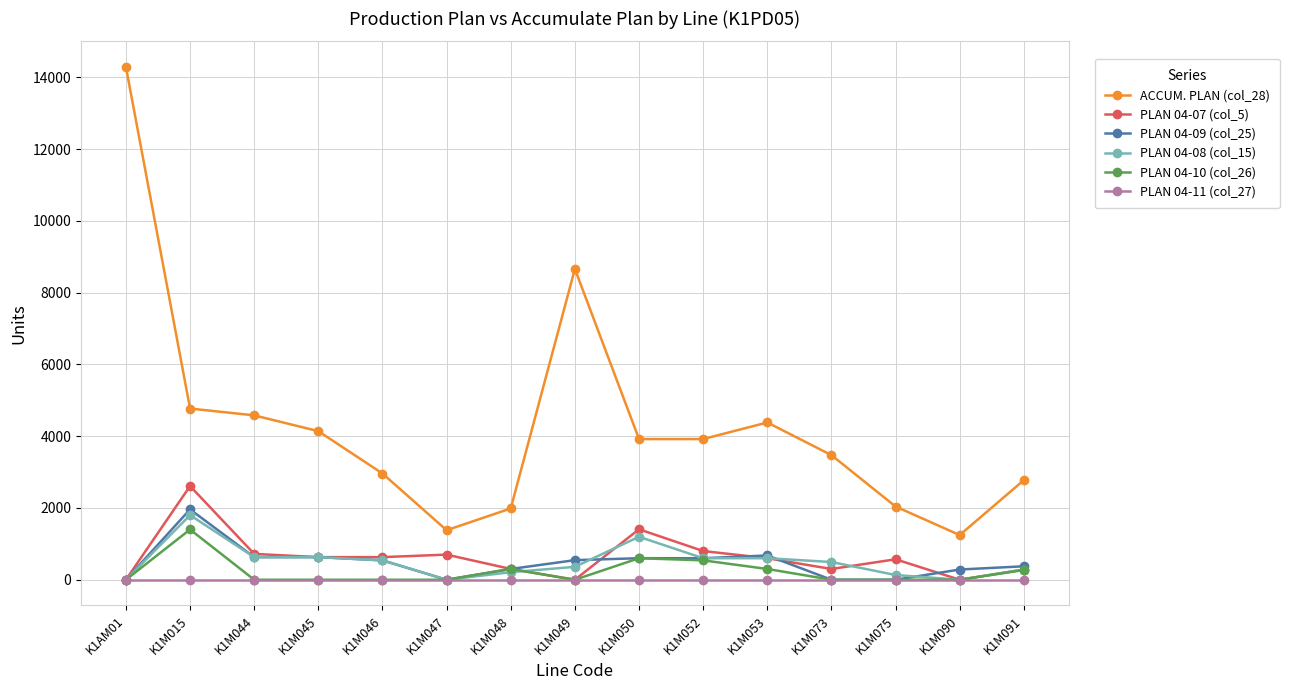

Which series has the largest range (max minus min)?

ACCUM. PLAN (col_28)